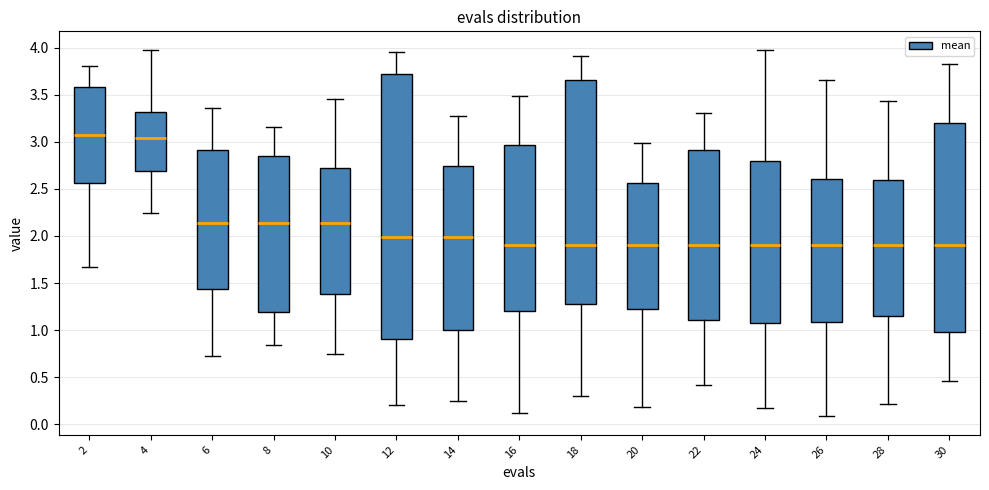

Reading left to right, read every box against the y-axis: the position of its median line, the range the box covers, and the ends of its whiskers. The values are not printed on the chart, so give them approximately, as read against the axis.

2: median 3.05, box 2.55 to 3.60, whiskers 1.65 to 3.80
4: median 3.05, box 2.70 to 3.30, whiskers 2.25 to 4.00
6: median 2.15, box 1.45 to 2.90, whiskers 0.70 to 3.35
8: median 2.15, box 1.20 to 2.85, whiskers 0.85 to 3.15
10: median 2.15, box 1.40 to 2.75, whiskers 0.75 to 3.45
12: median 2.00, box 0.90 to 3.75, whiskers 0.20 to 3.95
14: median 2.00, box 1.00 to 2.75, whiskers 0.25 to 3.30
16: median 1.90, box 1.20 to 2.95, whiskers 0.10 to 3.50
18: median 1.90, box 1.30 to 3.65, whiskers 0.30 to 3.90
20: median 1.90, box 1.20 to 2.55, whiskers 0.20 to 3.00
22: median 1.90, box 1.10 to 2.90, whiskers 0.40 to 3.30
24: median 1.90, box 1.05 to 2.80, whiskers 0.15 to 4.00
26: median 1.90, box 1.10 to 2.60, whiskers 0.10 to 3.65
28: median 1.90, box 1.15 to 2.60, whiskers 0.20 to 3.45
30: median 1.90, box 1.00 to 3.20, whiskers 0.45 to 3.85